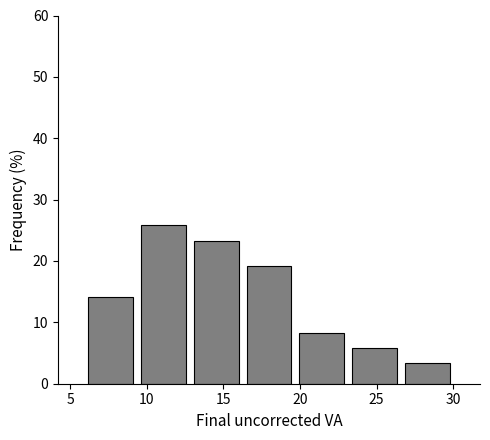

Over which range of the x-axis is the bar tallest?

9.5 to 13.0